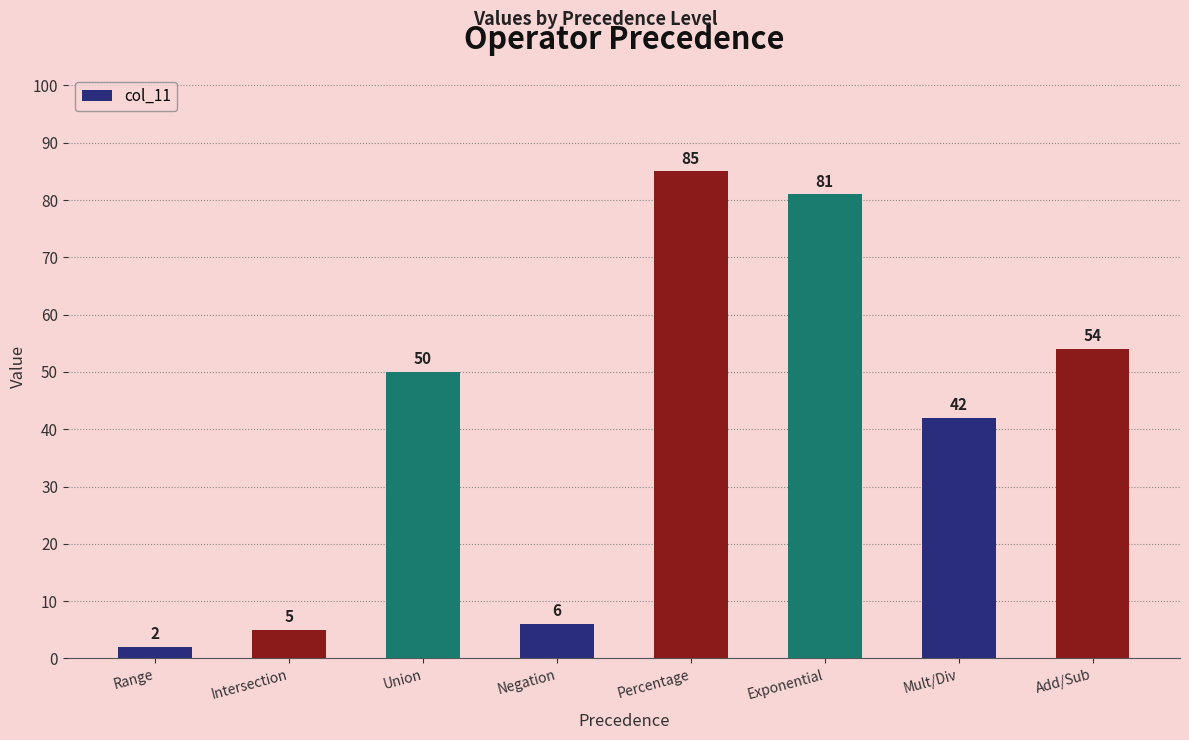

What is the approximate value at Exponential, to the nearest 10?

80